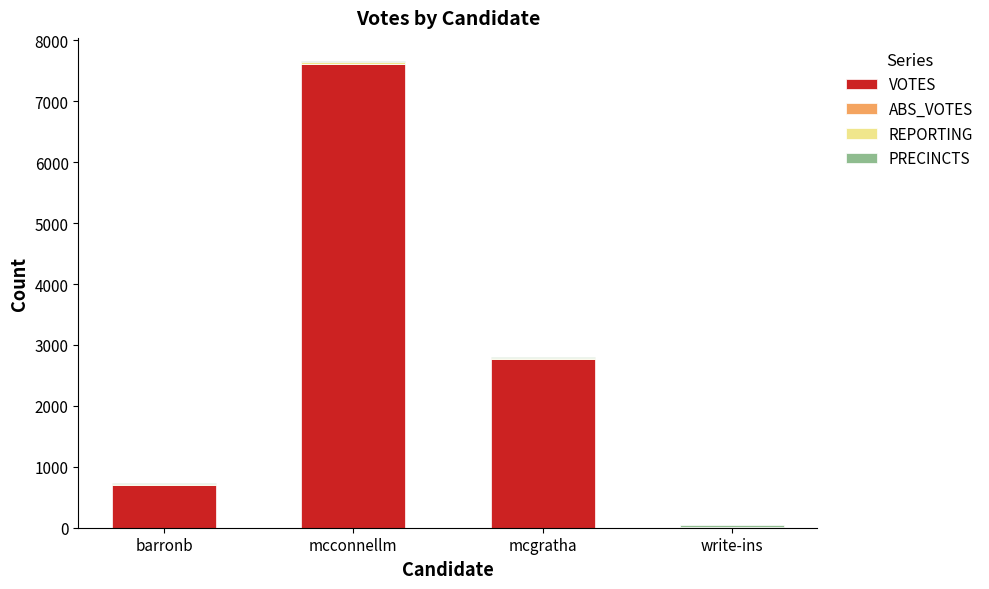

At which category is the sum across all series the highest?

mcconnellm